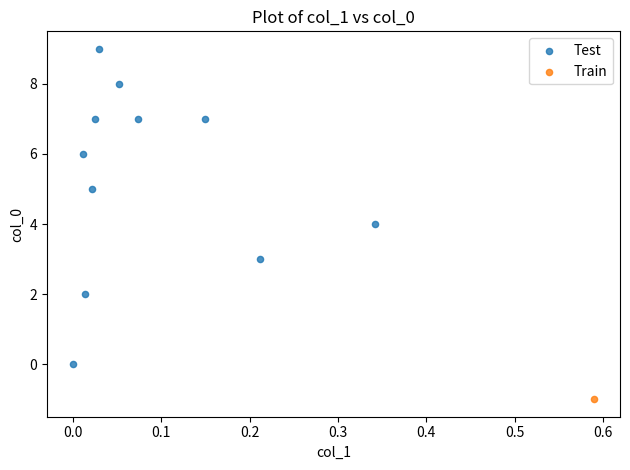

What are all the series names shown in the legend?

Test, Train